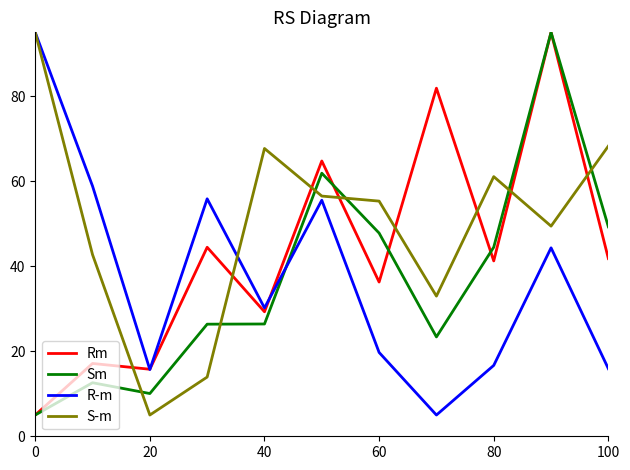

What is the highest value of the R-m series?

95.0